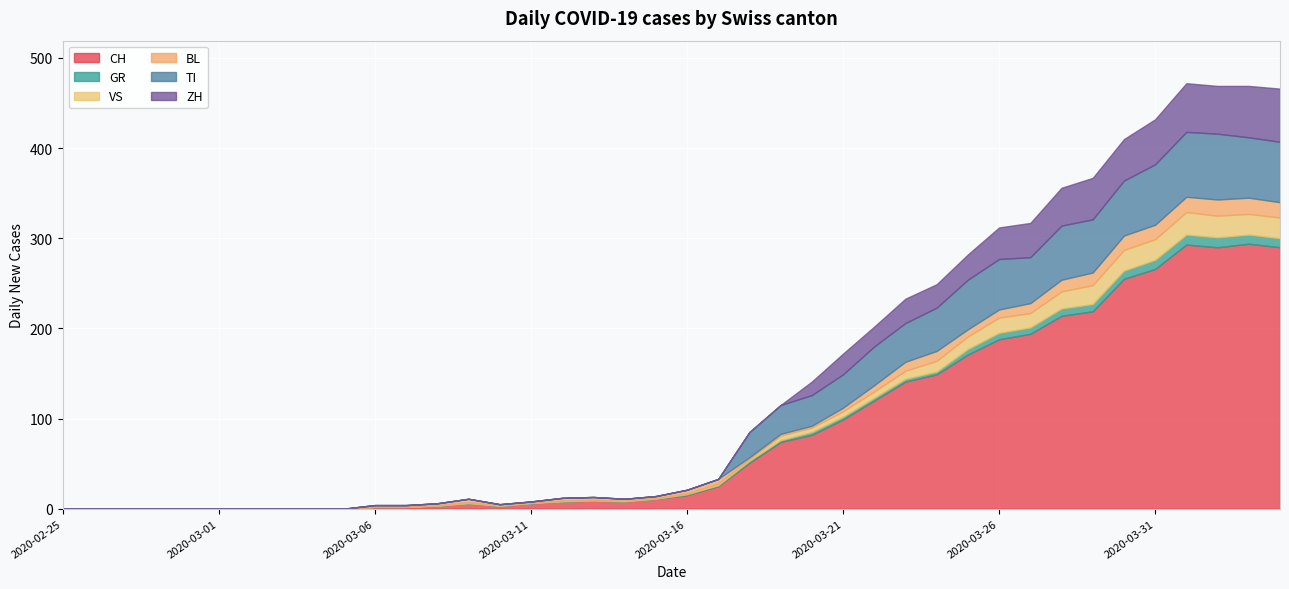

Between 2020-03-12 and 2020-04-02, which is larger?

2020-04-02